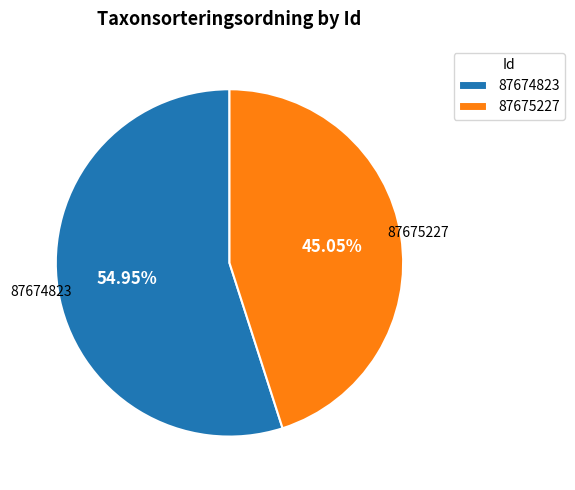

Rank the categories by value from lowest to highest.

87675227, 87674823